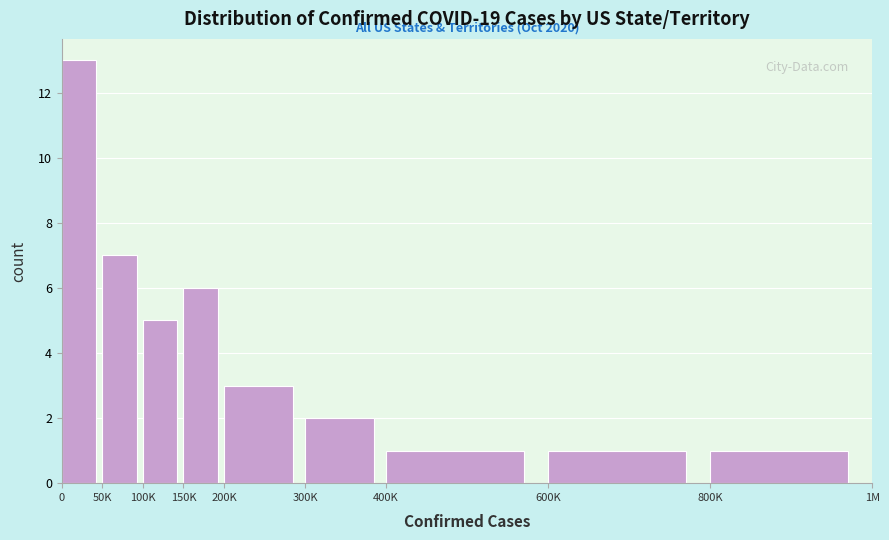

Reading left to right, what are all the values shown in this chart?

0=13	50K=7	100K=5	150K=6	200K=3	300K=2	400K=1	600K=1	800K=1